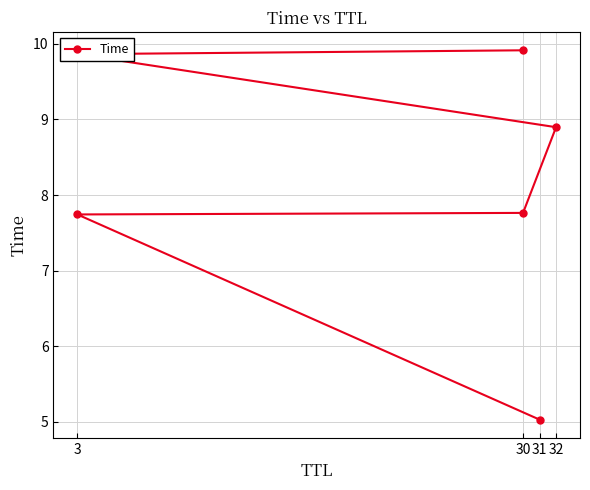

What is the average value?

8.2